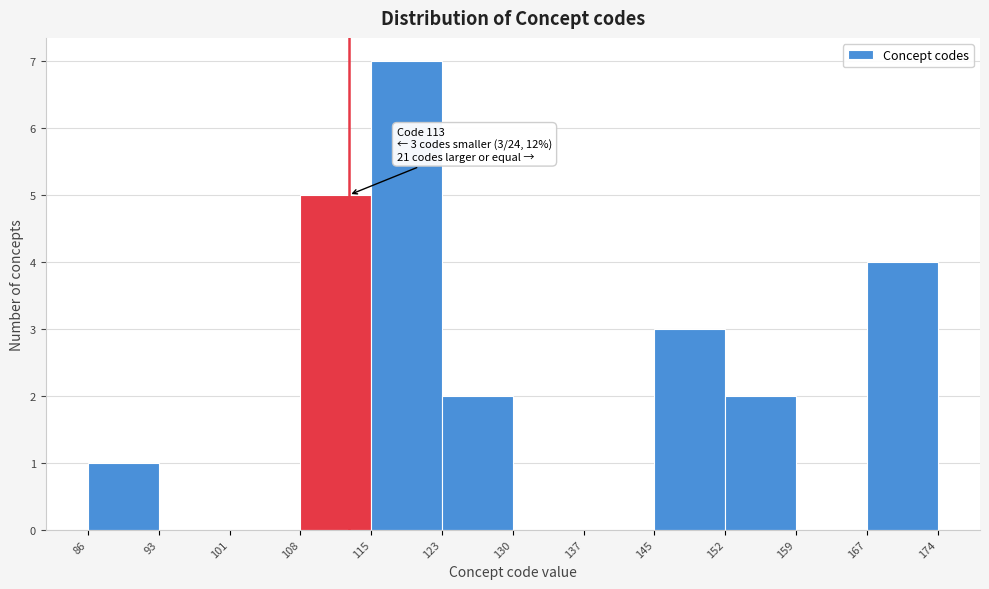

Which range on the x-axis has the tallest bar?

115 to 123